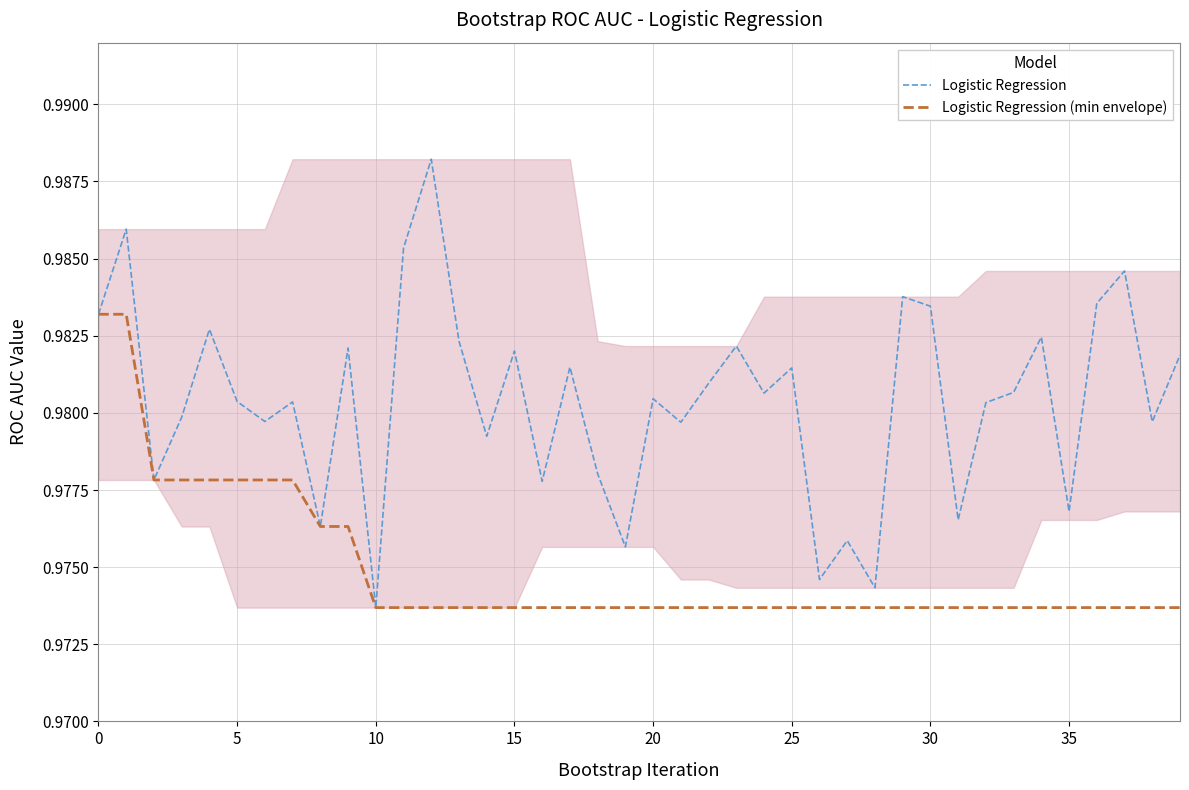

Does the chart display data point markers on the line(s)?

No